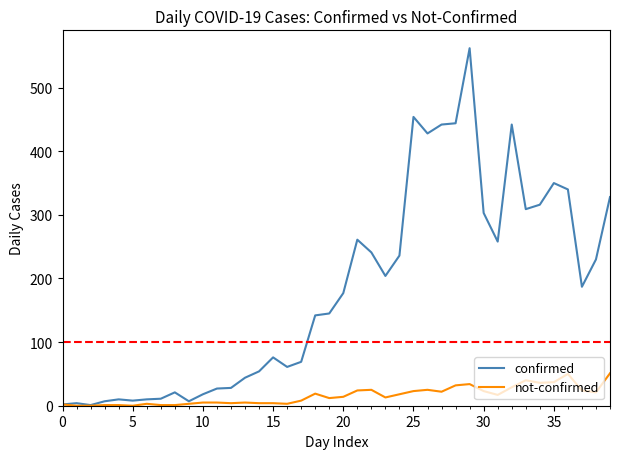

Which series has the widest spread of values?

confirmed